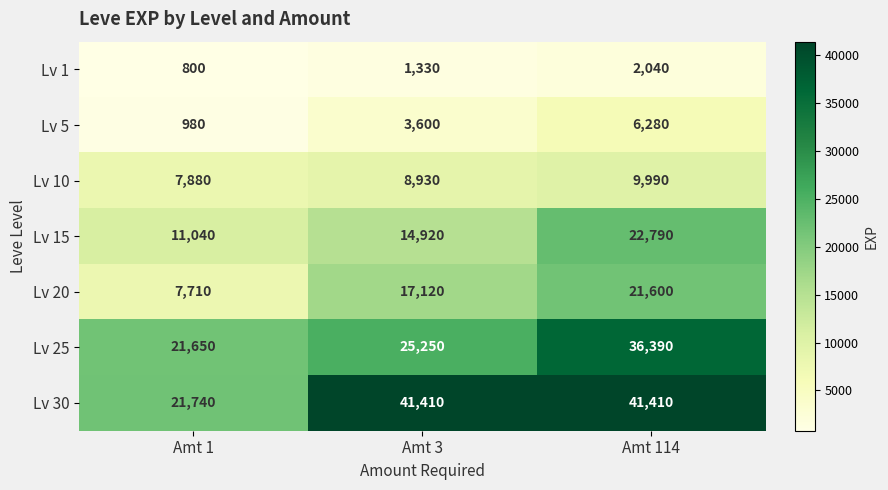

What is the lowest value of the Lv 10 series?

7880